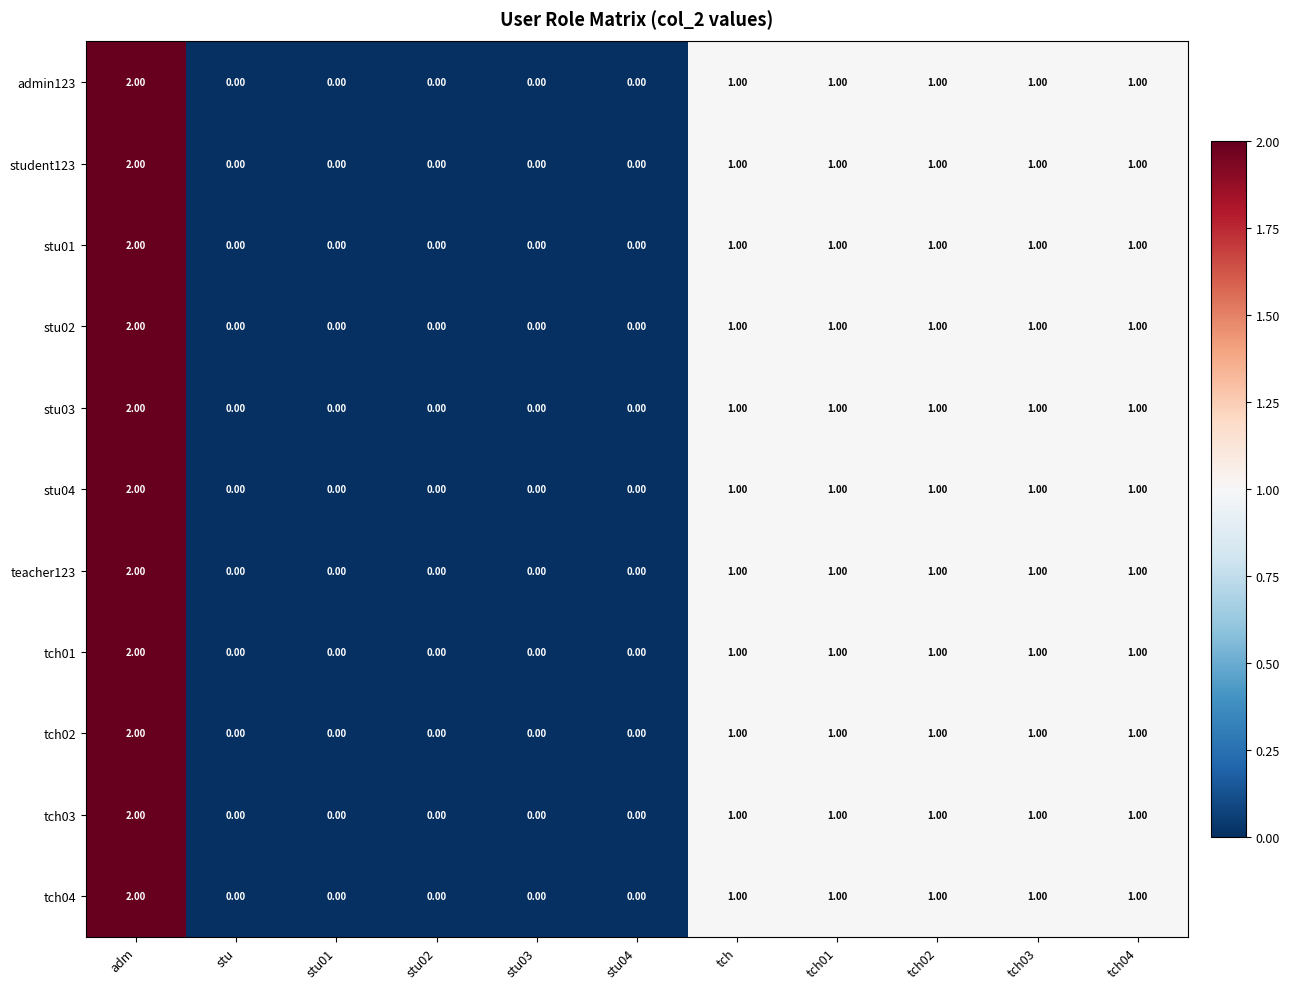

At which label does tch03 reach its peak?

adm